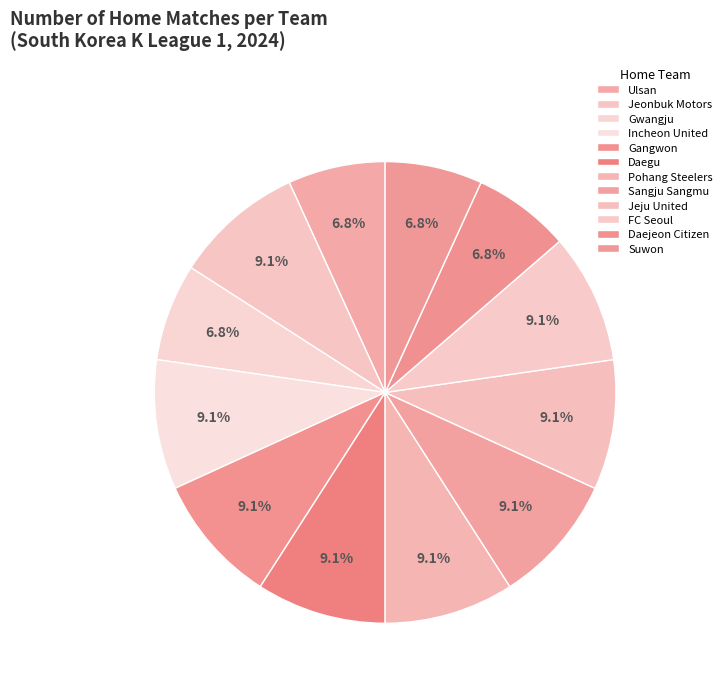

Rank the categories by value from lowest to highest.

Ulsan, Gwangju, Daejeon Citizen, Suwon, Jeonbuk Motors, Incheon United, Gangwon, Daegu, Pohang Steelers, Sangju Sangmu, Jeju United, FC Seoul